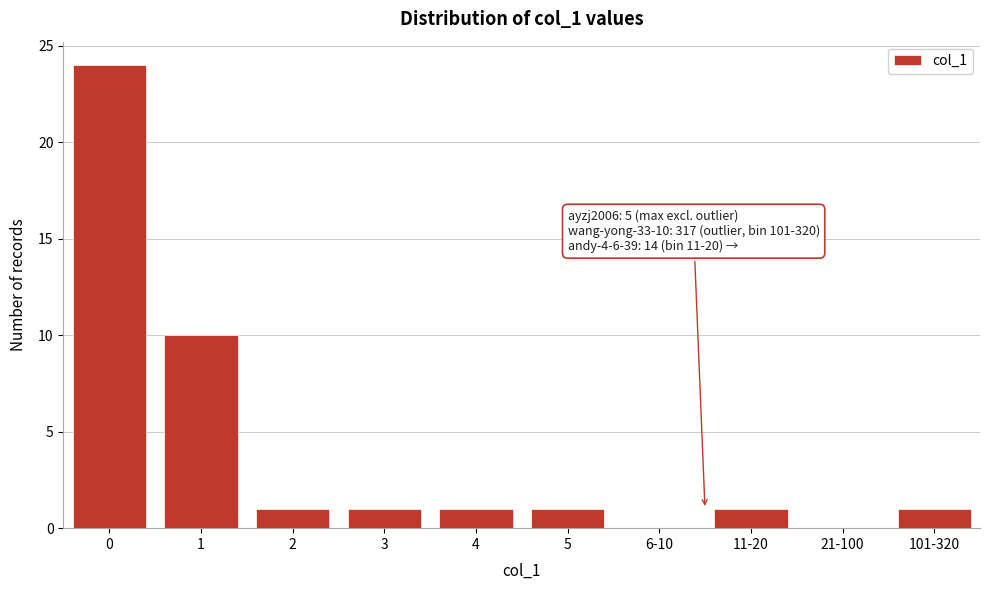

Reading right to left, what are all the values shown in this chart?

101-320=1	21-100=0	11-20=1	6-10=0	5=1	4=1	3=1	2=1	1=10	0=24